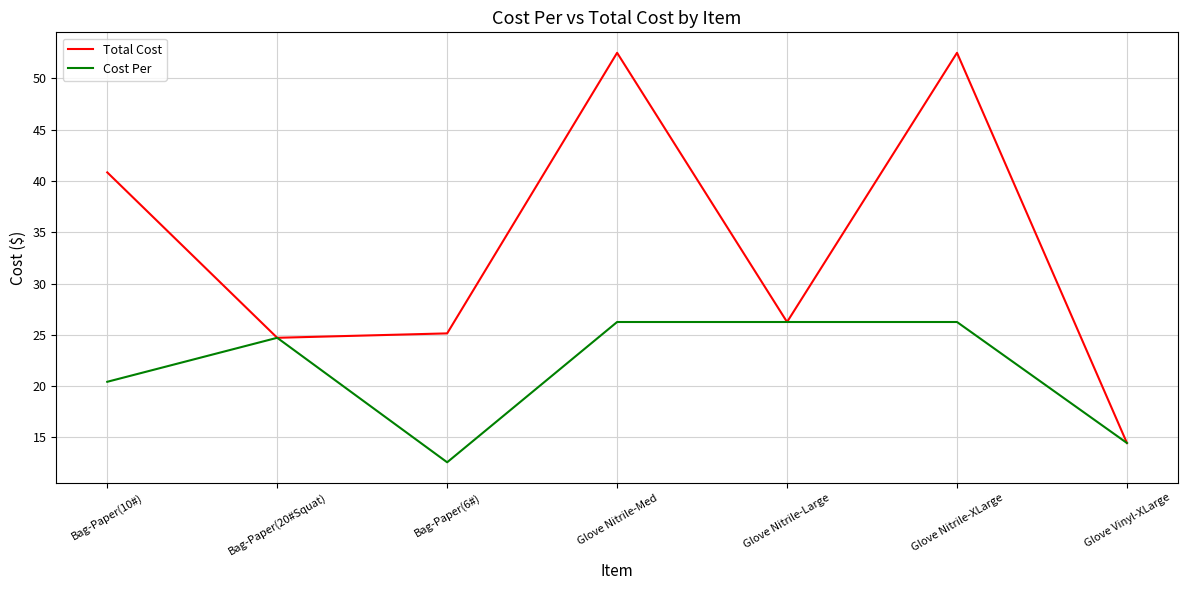

Where is Total Cost nearest to the value 33?

Glove Nitrile-Large